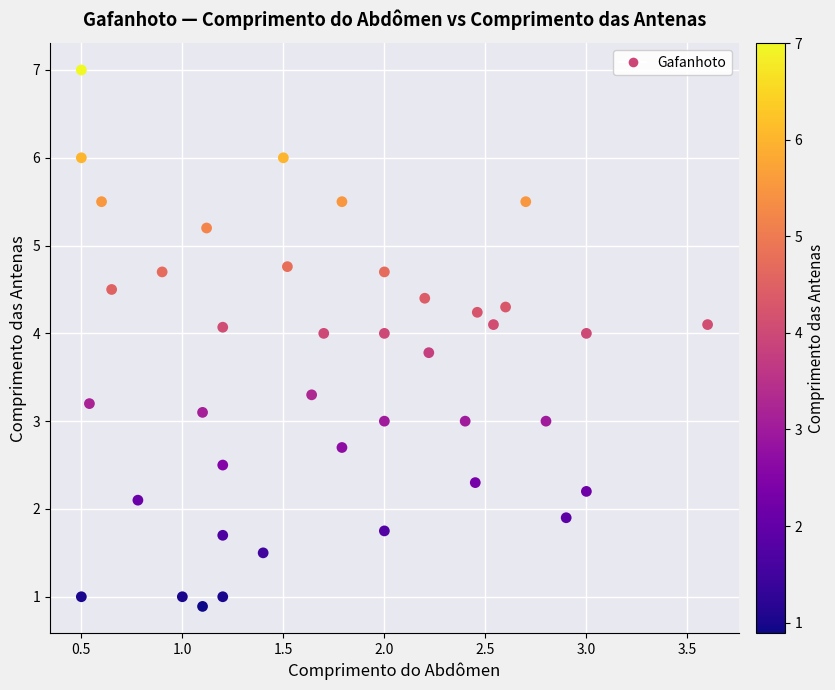

What is the range of Y values (max minus min)?

6.1